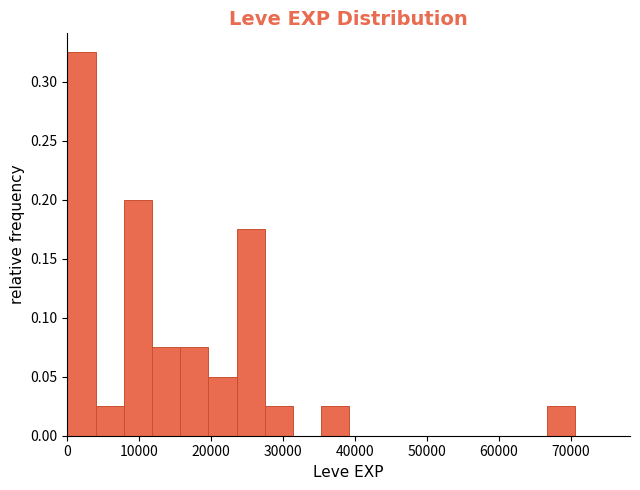

Read against the x-axis, roughly where is the centre of the tallest bar?

2000